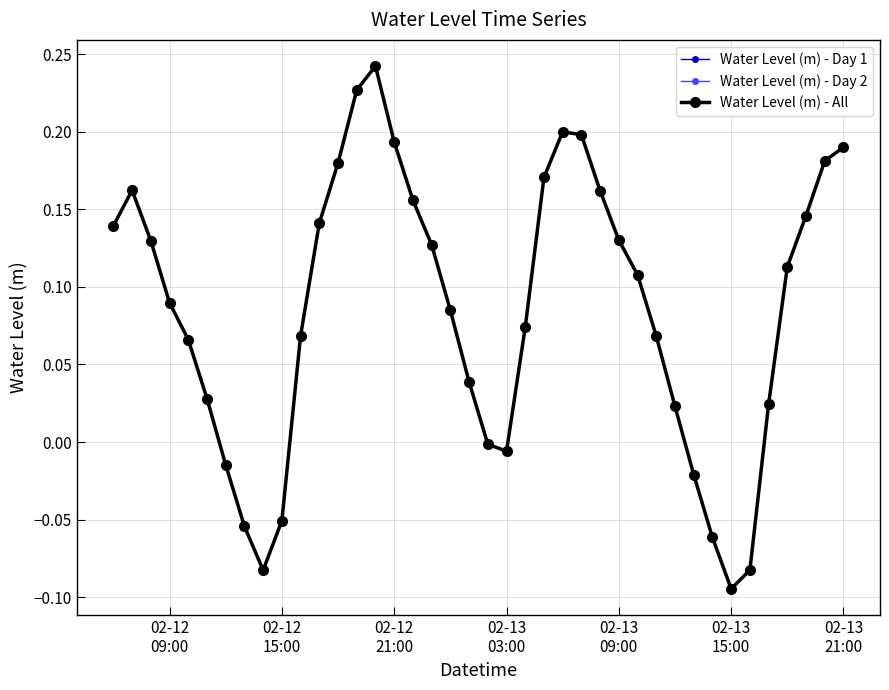

At which category does the data reach its first local peak?

2023-02-12 07:00:00